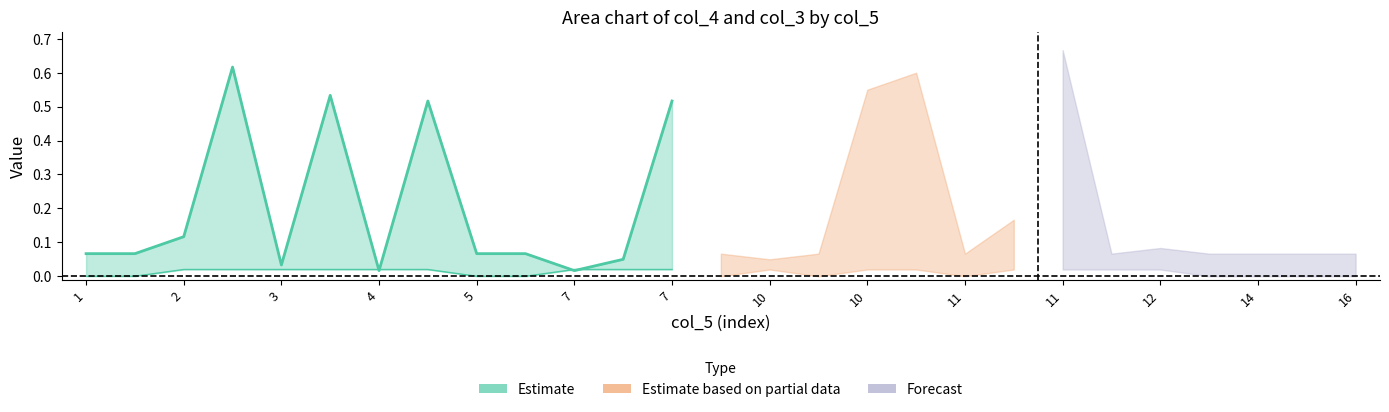

At which category does col_4 reach its first local peak?

2